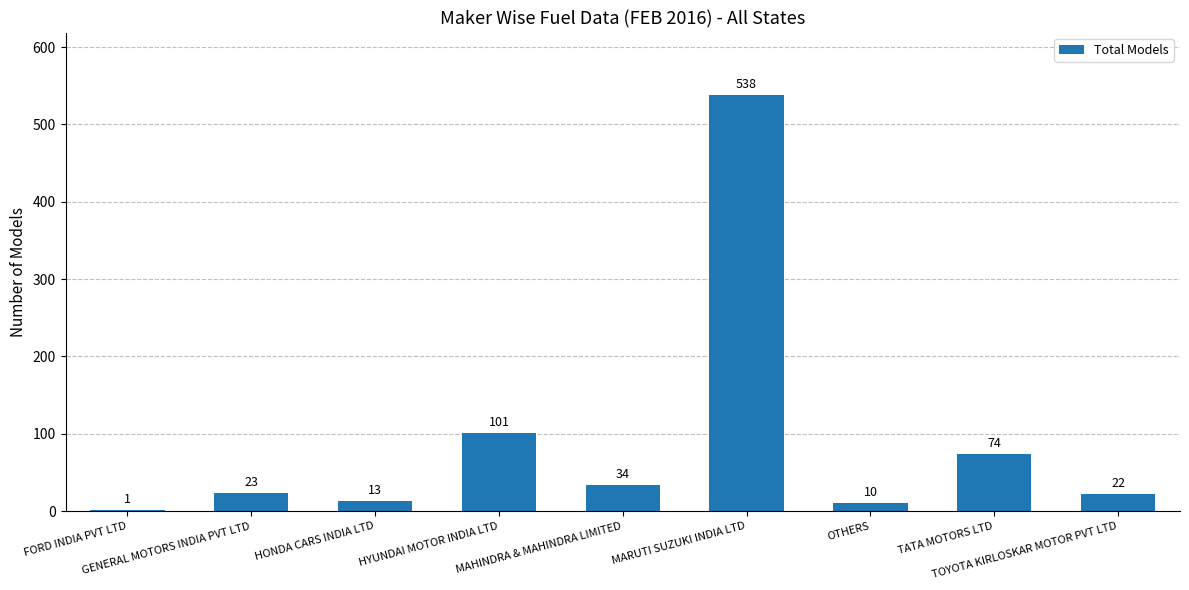

Which category has the highest value across all series?

MARUTI SUZUKI INDIA LTD